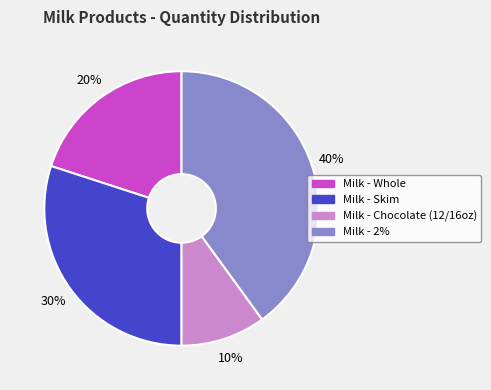

Approximately how many times larger is the value at Milk - Whole compared to Milk - Skim?

0.7